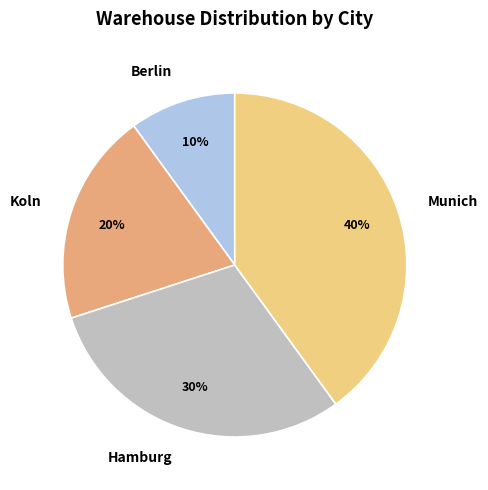

To the nearest percent, what percentage of the pie is Koln?

20%